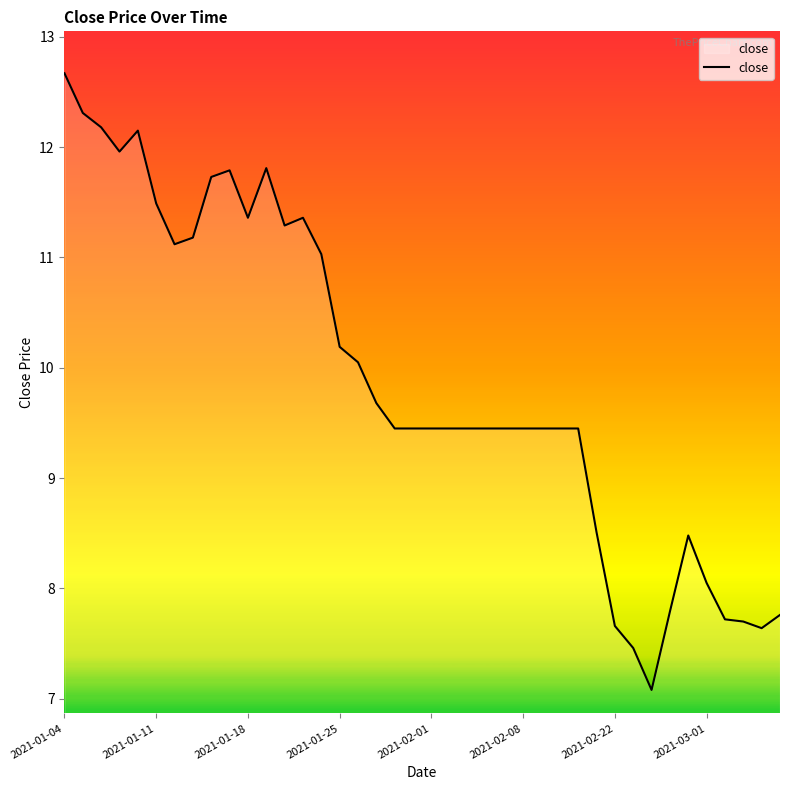

What is the difference between the maximum and minimum values?

5.6